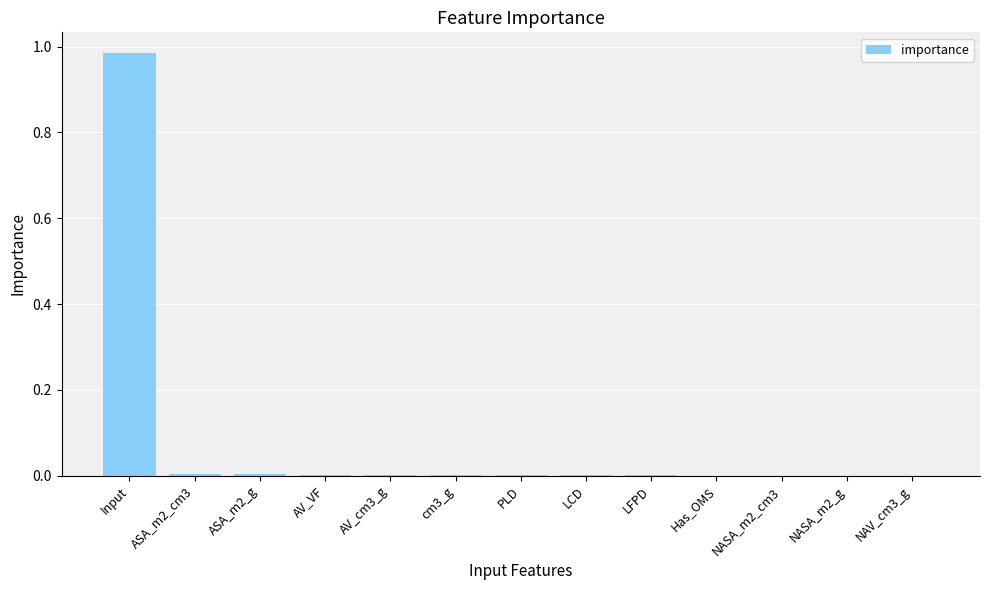

Count the number of categories in the chart.

13